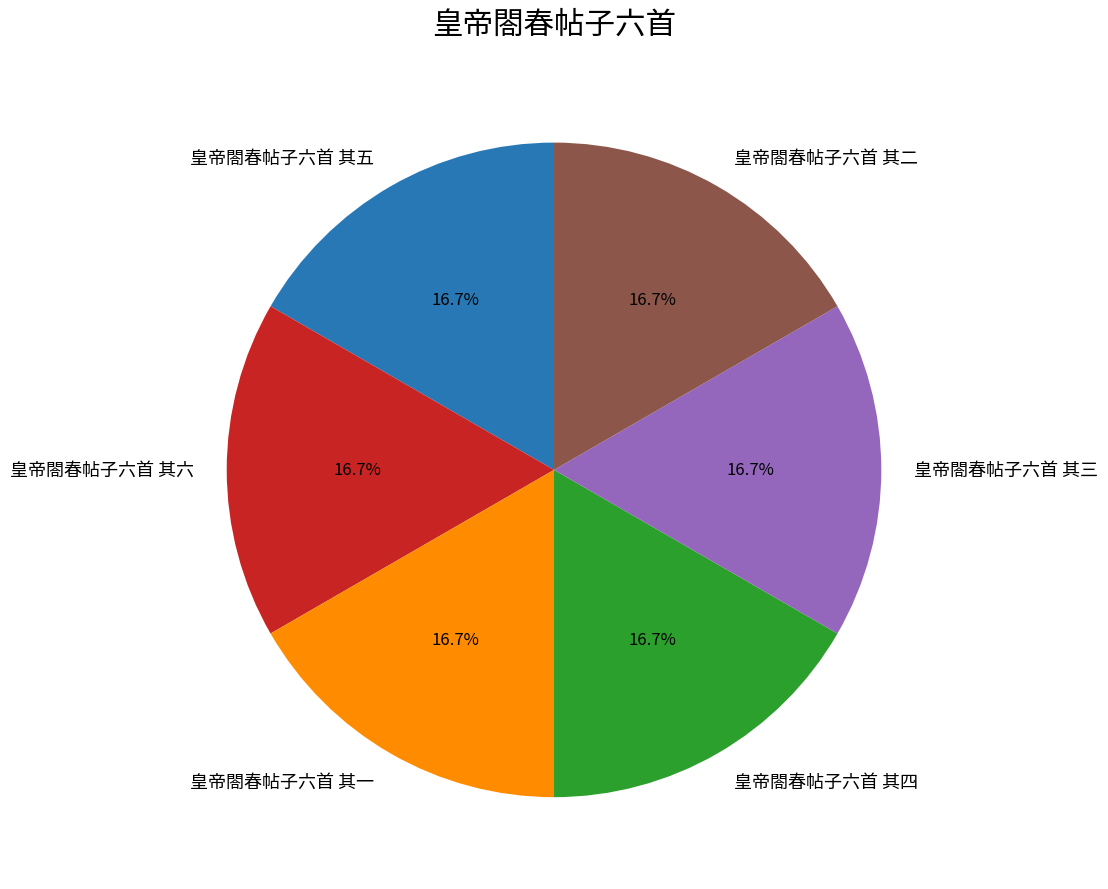

Combined, what portion of the pie is 皇帝閤春帖子六首 其二 and 皇帝閤春帖子六首 其三?

33.3%